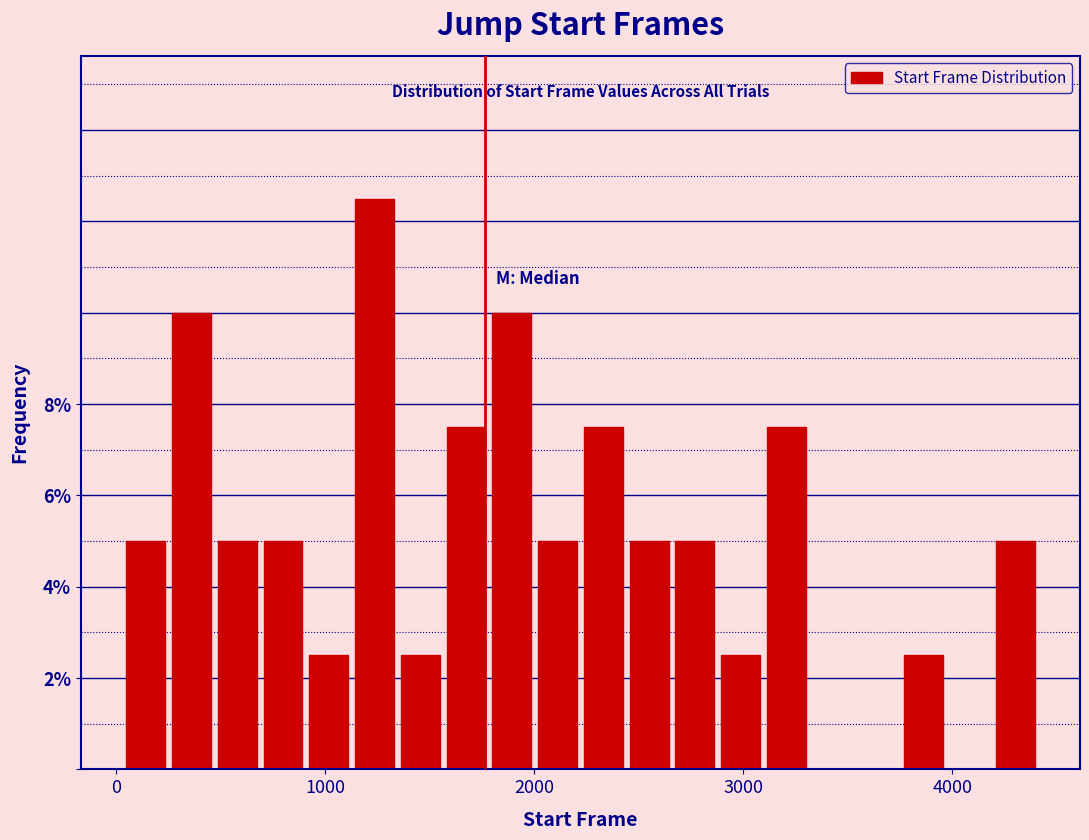

Read against the x-axis, roughly where is the centre of the tallest bar?

1200